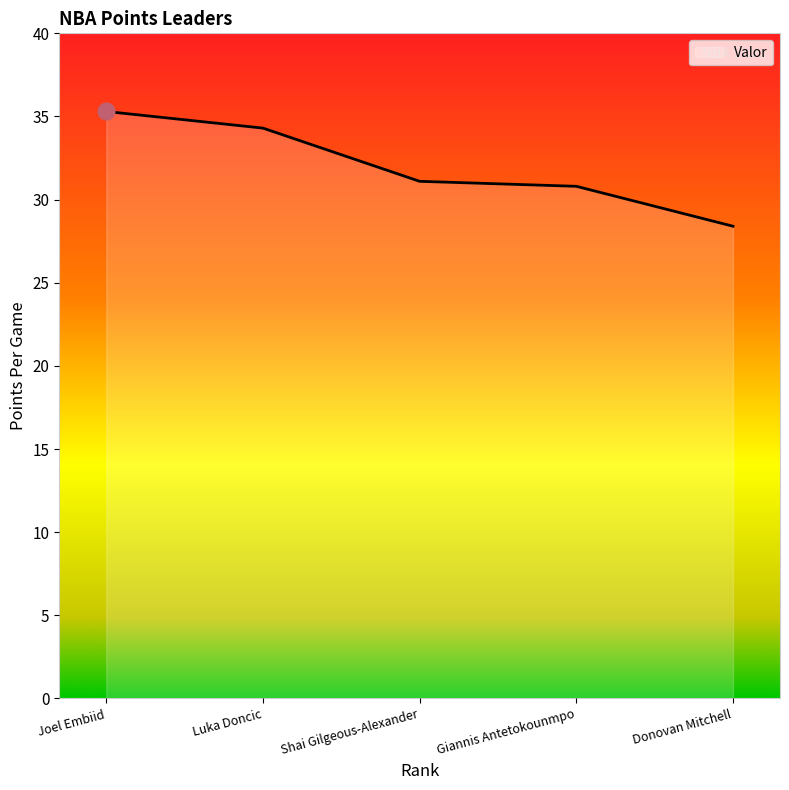

Reading left to right, extract all data points from this chart.

35.3	34.3	31.1	30.8	28.4